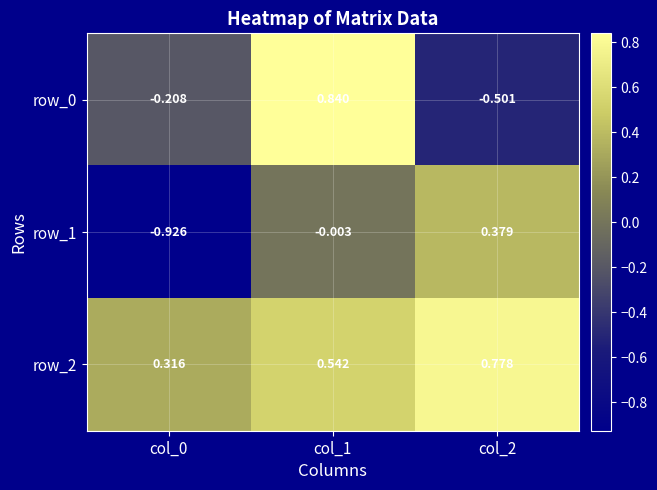

Which category has the lowest value in the row_0 series?

col_2